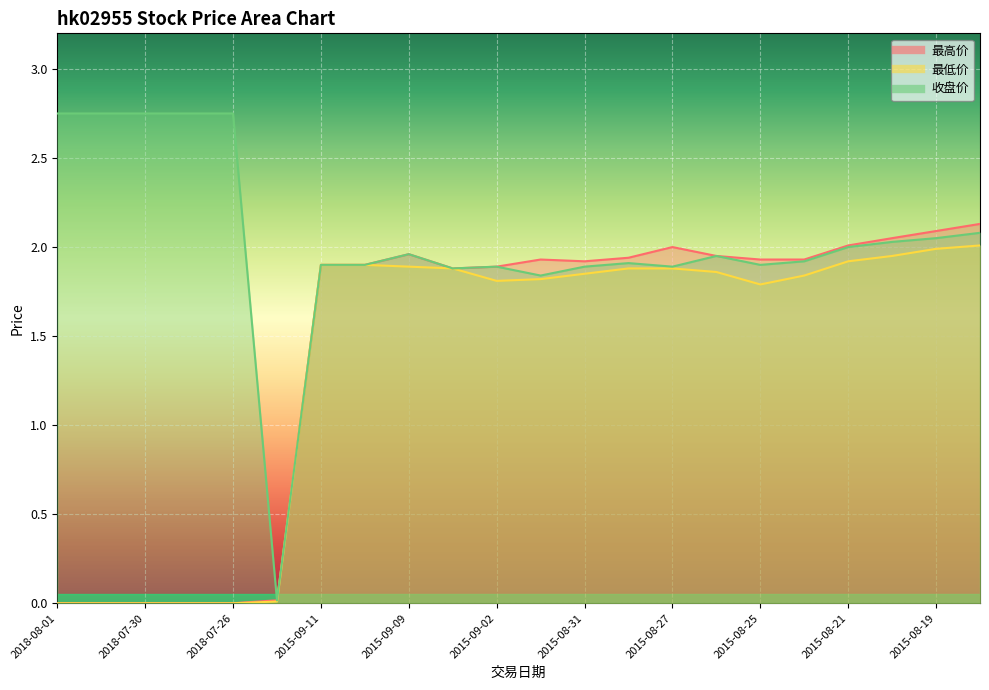

At 2015-09-02, list the series in order from smallest to largest.

最低价, 最高价, 收盘价